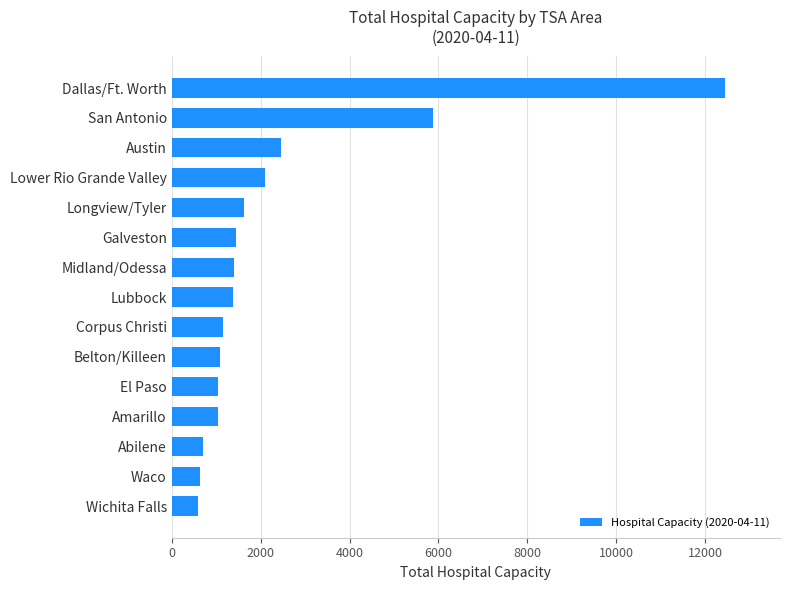

What is the minimum value shown in the chart?

588